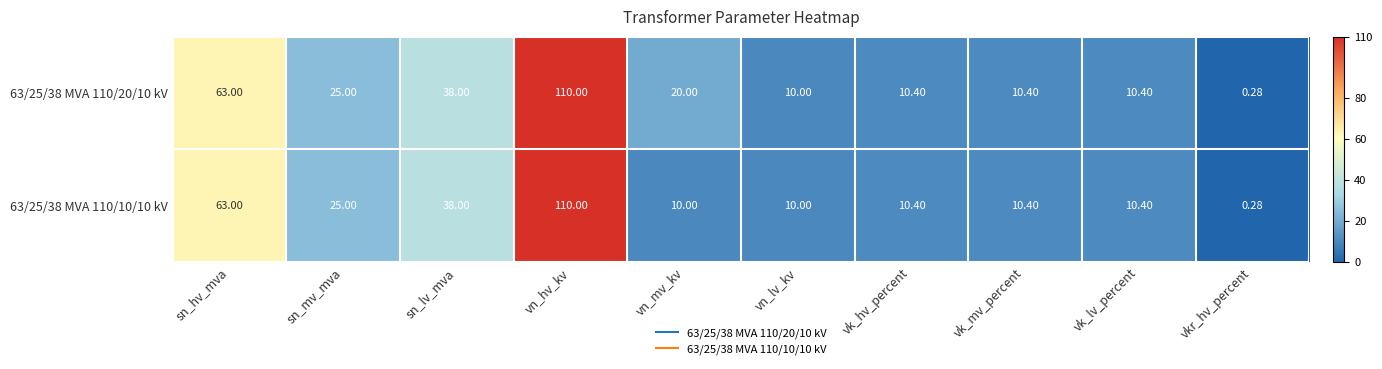

Where is 63/25/38 MVA 110/10/10 kV nearest to the value 55?

sn_hv_mva